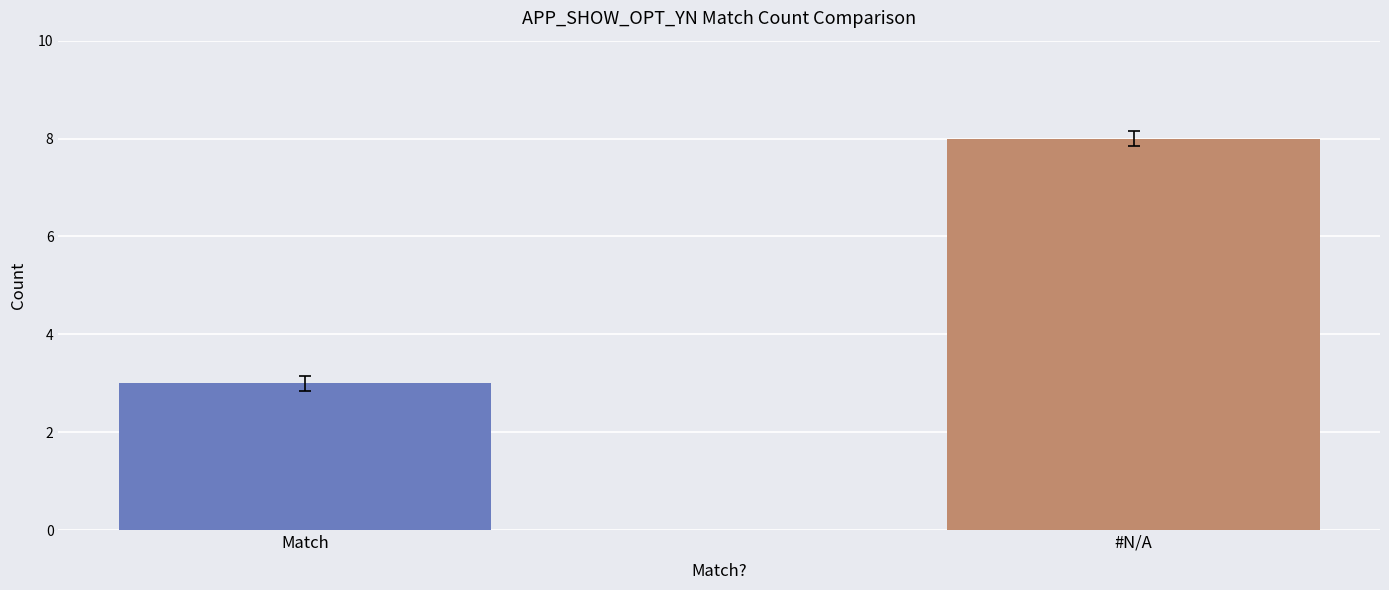

List the labels in order of value, largest first.

#N/A, Match